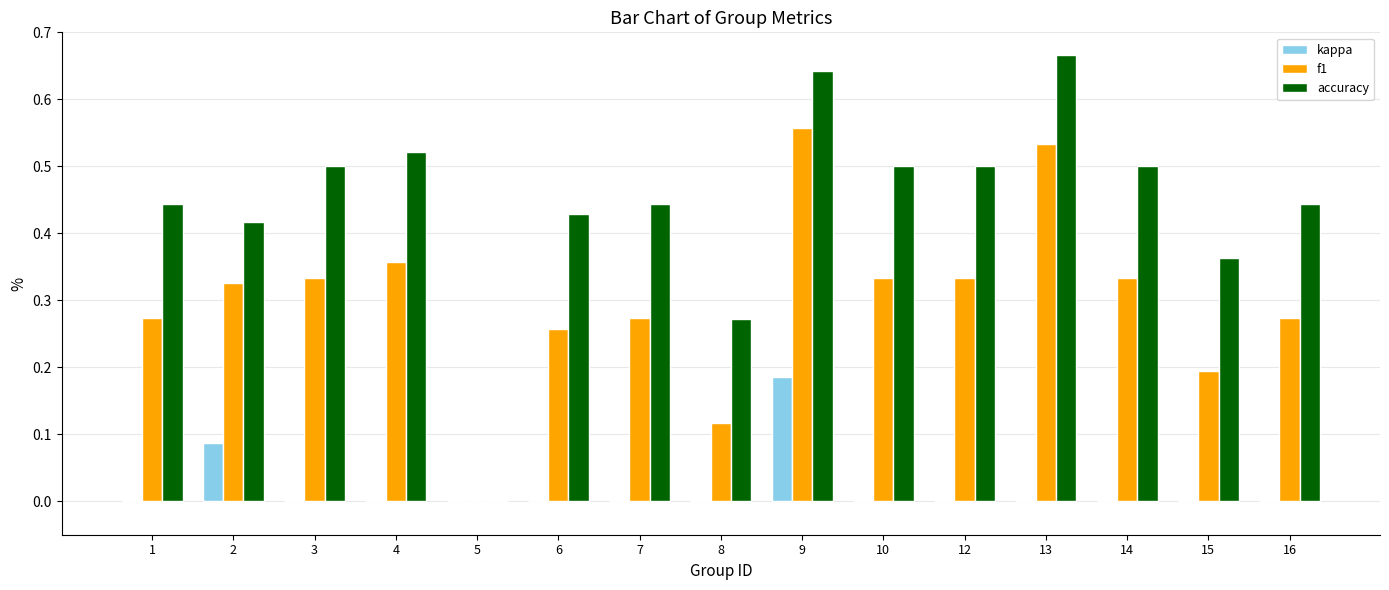

Which series has the largest total across all categories?

accuracy